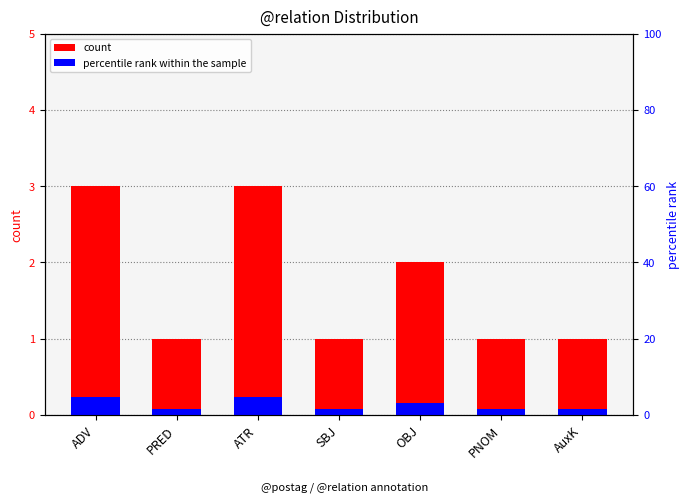

Reading right to left, list all the values displayed in this chart.

count: AuxK=1.0	PNOM=1.0	OBJ=2.0	SBJ=1.0	ATR=3.0	PRED=1.0	ADV=3.0
percentile rank within the sample: AuxK=0.1	PNOM=0.1	OBJ=0.2	SBJ=0.1	ATR=0.2	PRED=0.1	ADV=0.2